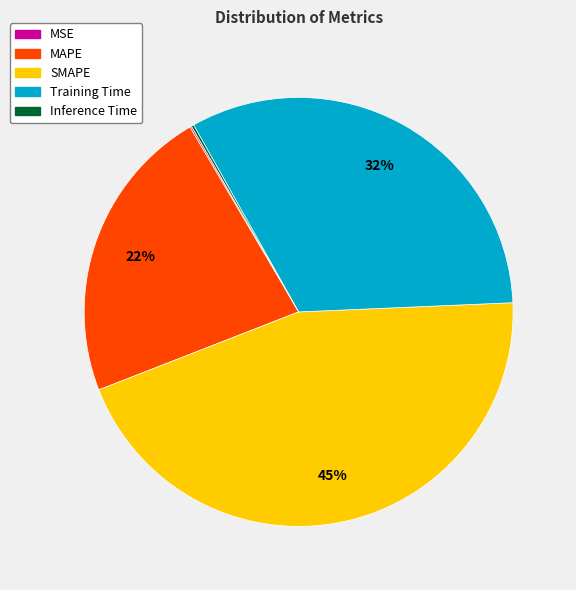

To the nearest percent, what is the average slice percentage?

20%